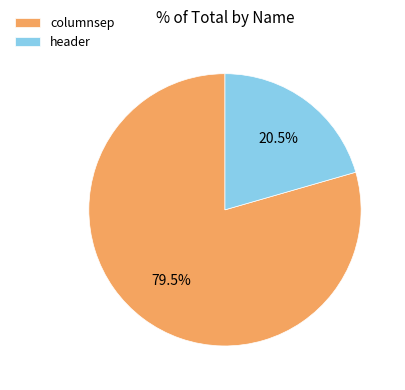

What is the majority slice?

columnsep